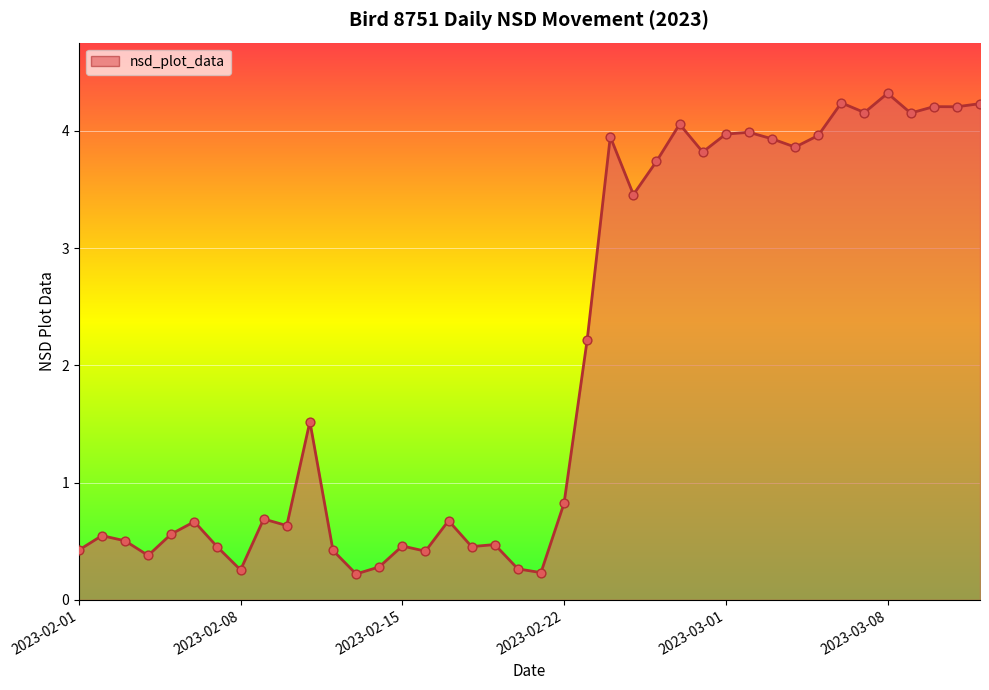

What is the greatest value displayed?

4.3